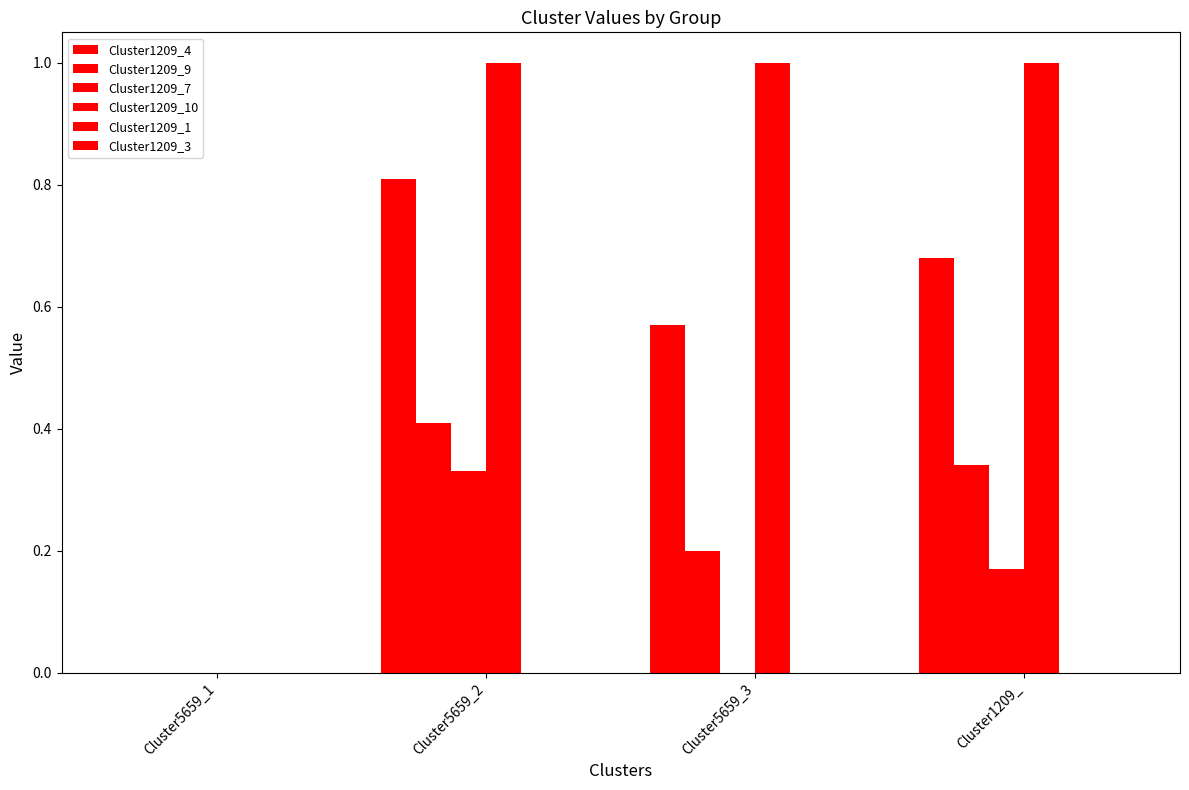

How many series are shown in this chart?

4